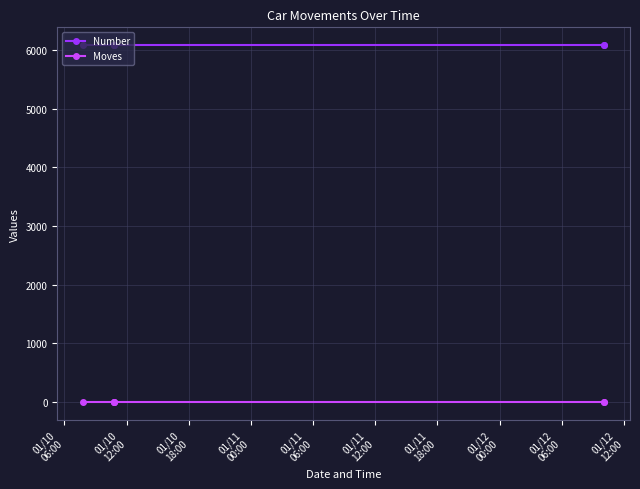

Which series has the largest total across all categories?

Number